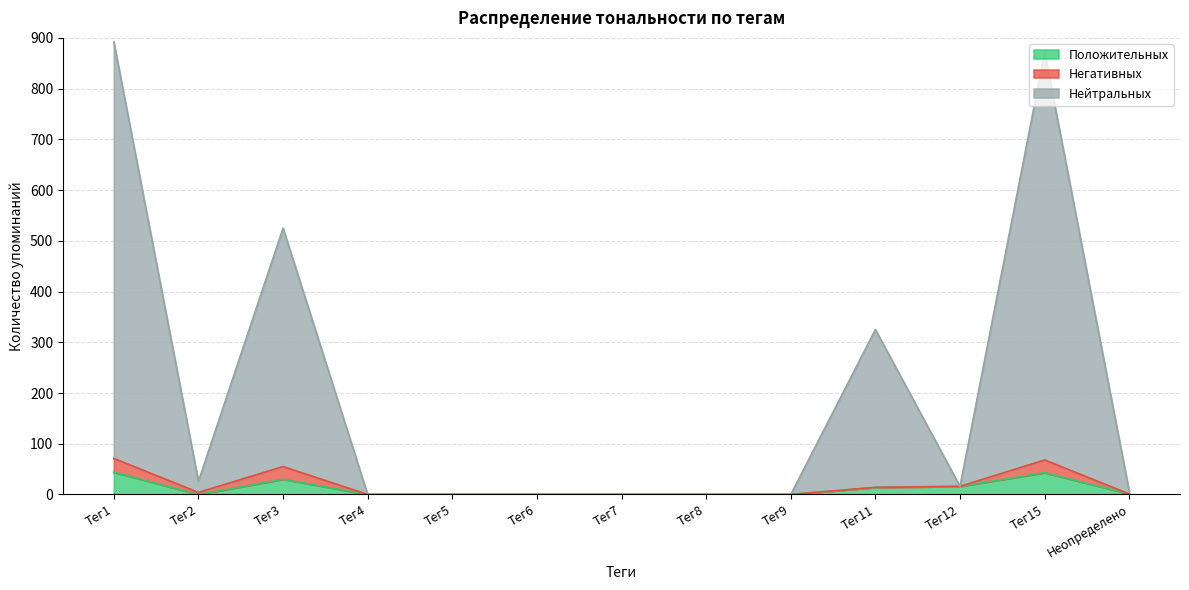

Which series has the largest total across all categories?

Нейтральных